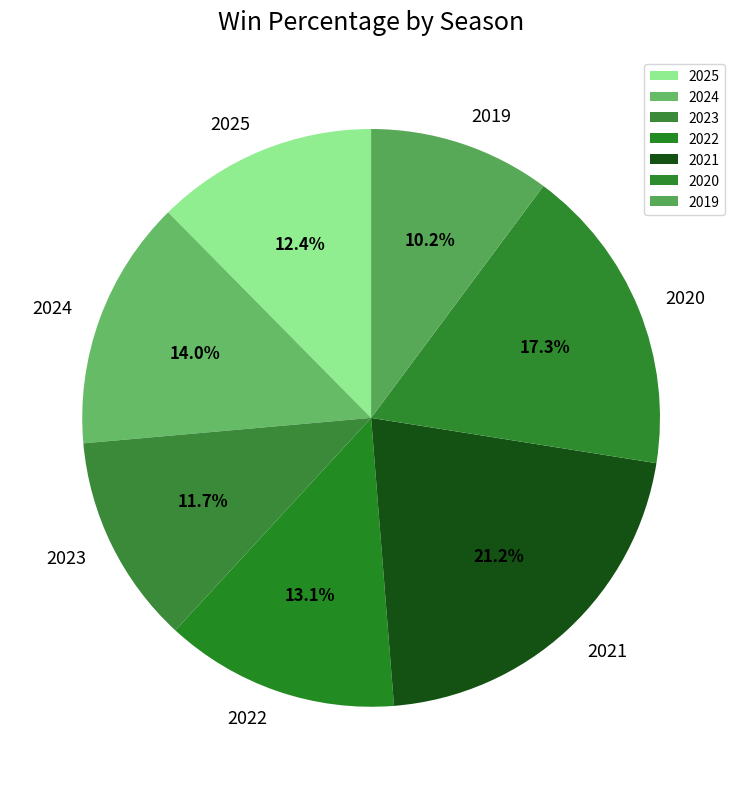

To the nearest percent, what is the difference between the largest and smallest slice percentages?

11%